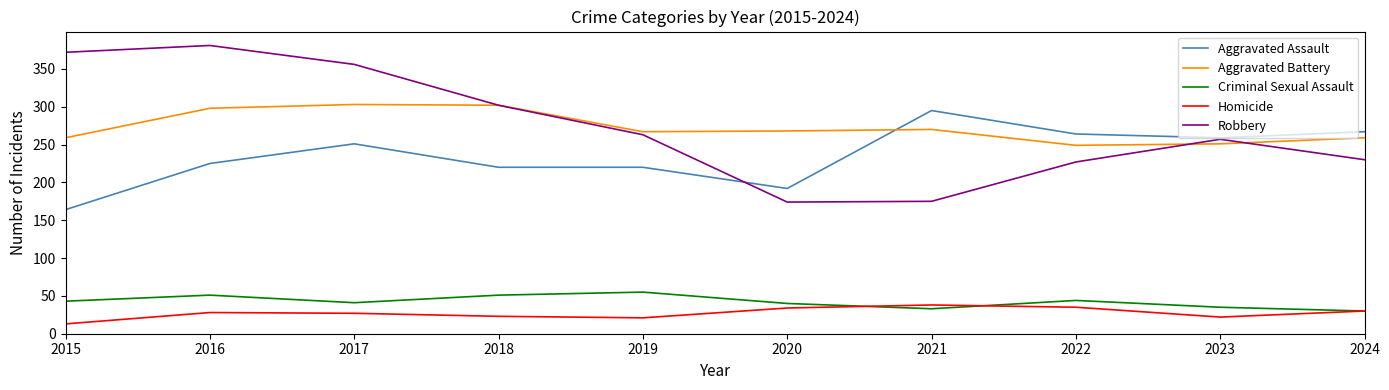

Is the value of Aggravated Assault at 2015 greater than the value of Aggravated Battery at 2017?

No